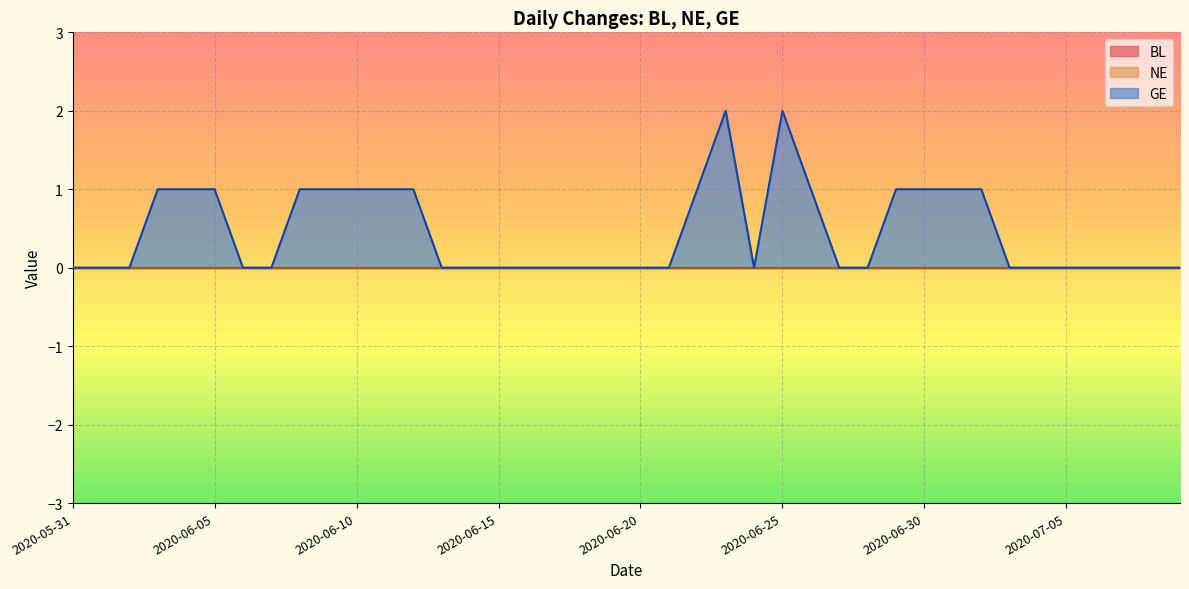

Which label corresponds to the largest value in the chart?

2020-06-23